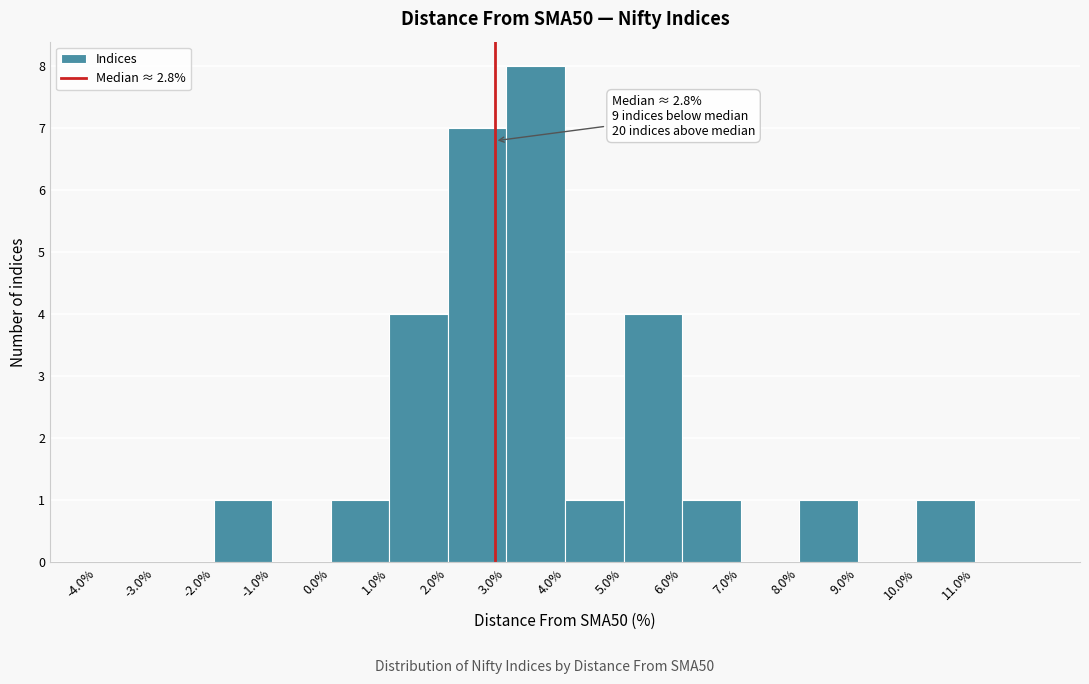

Which range on the x-axis has the tallest bar?

3 to 4